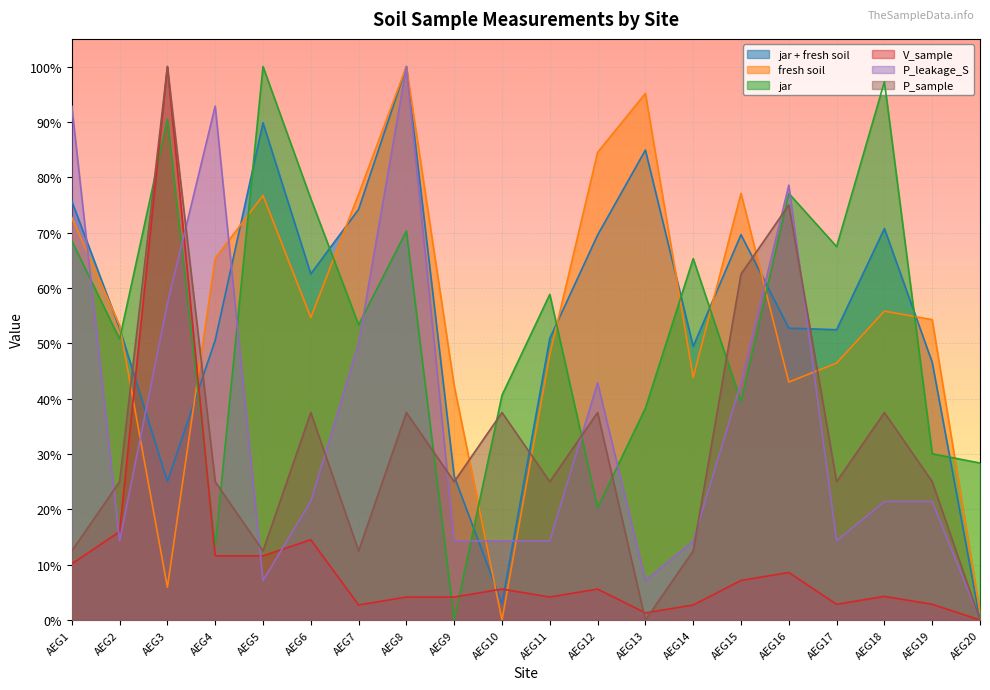

Which series changed the most between AEG13 and AEG20?

fresh soil